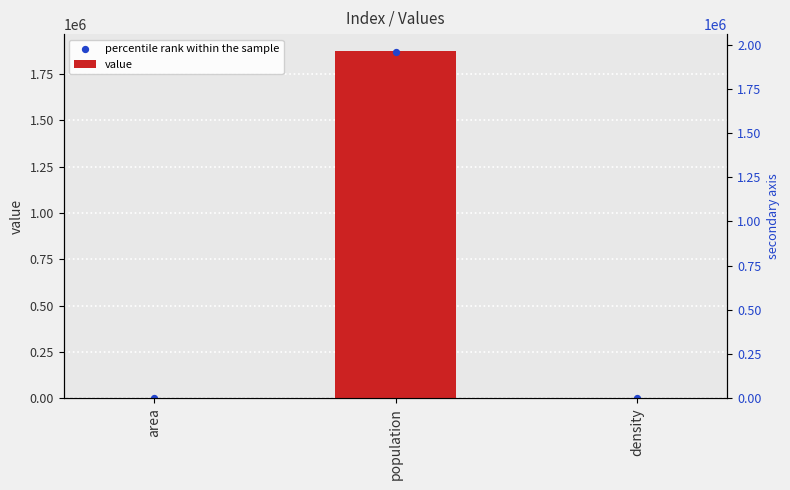

Which series reaches the maximum Y coordinate?

value